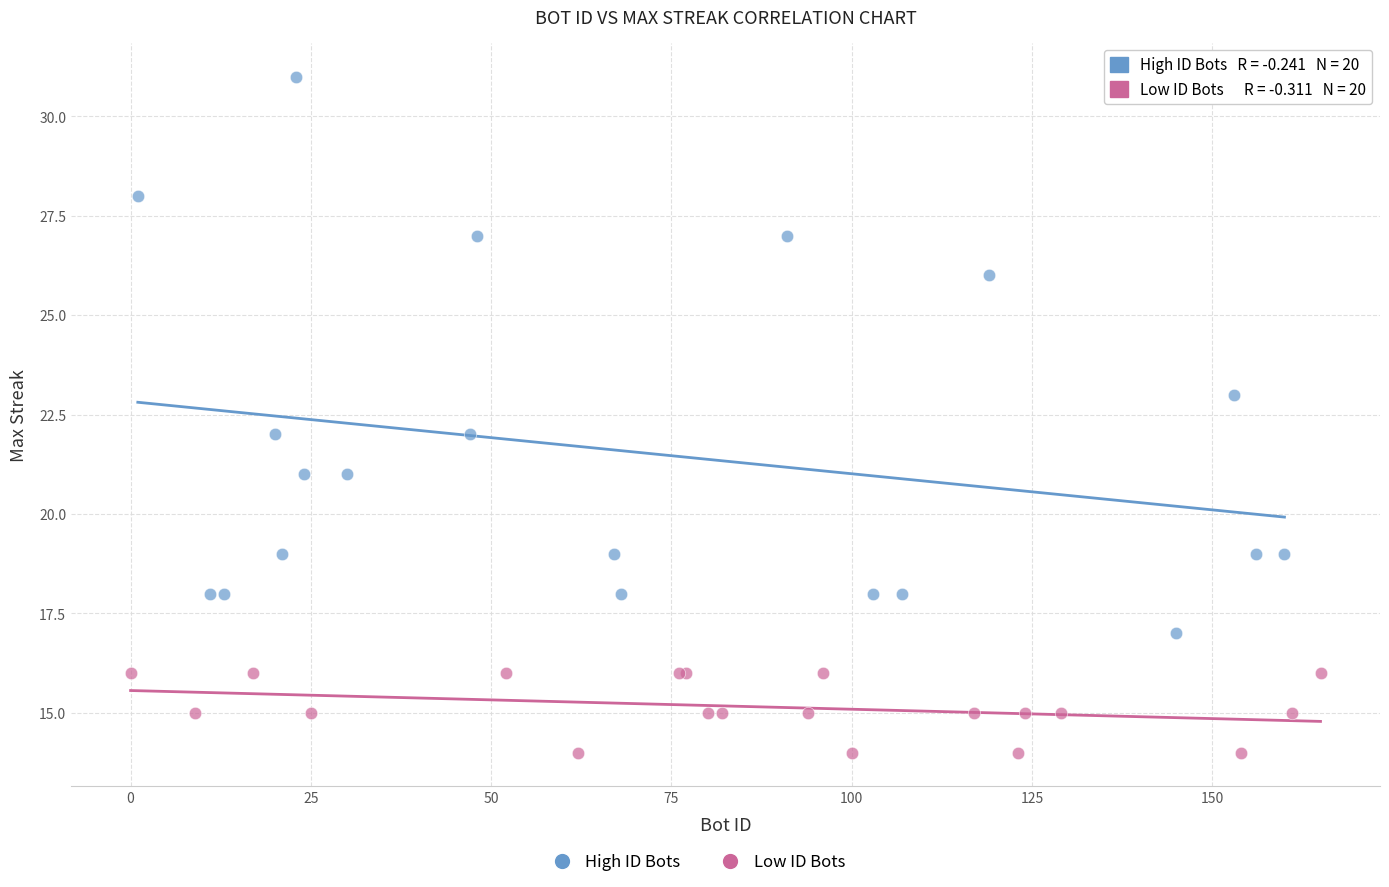

Which series has the widest spread of Y values?

High ID Bots